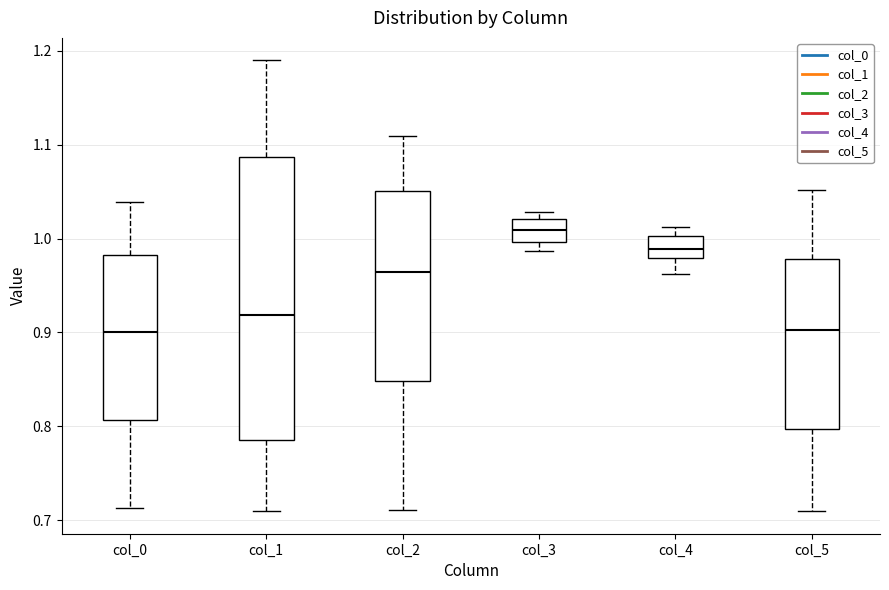

Which box is the tallest, from its lower edge to its upper edge?

col_1